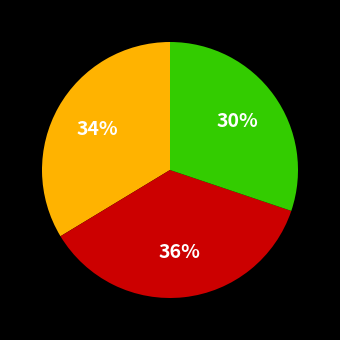

Is there a majority slice in this chart?

No